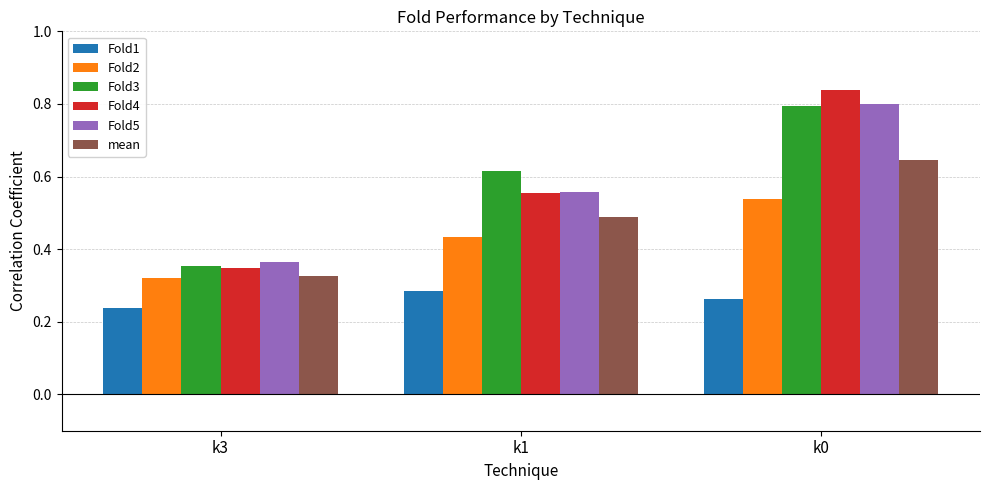

What is the total value across all series at k3?

1.9